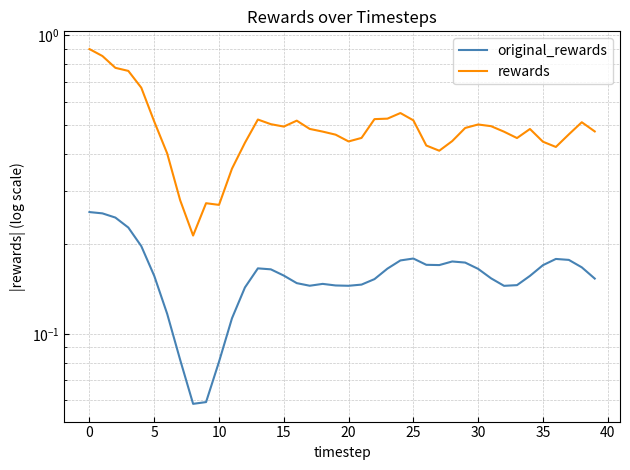

What is the sum of the original_rewards values at 32 and 0?

0.4